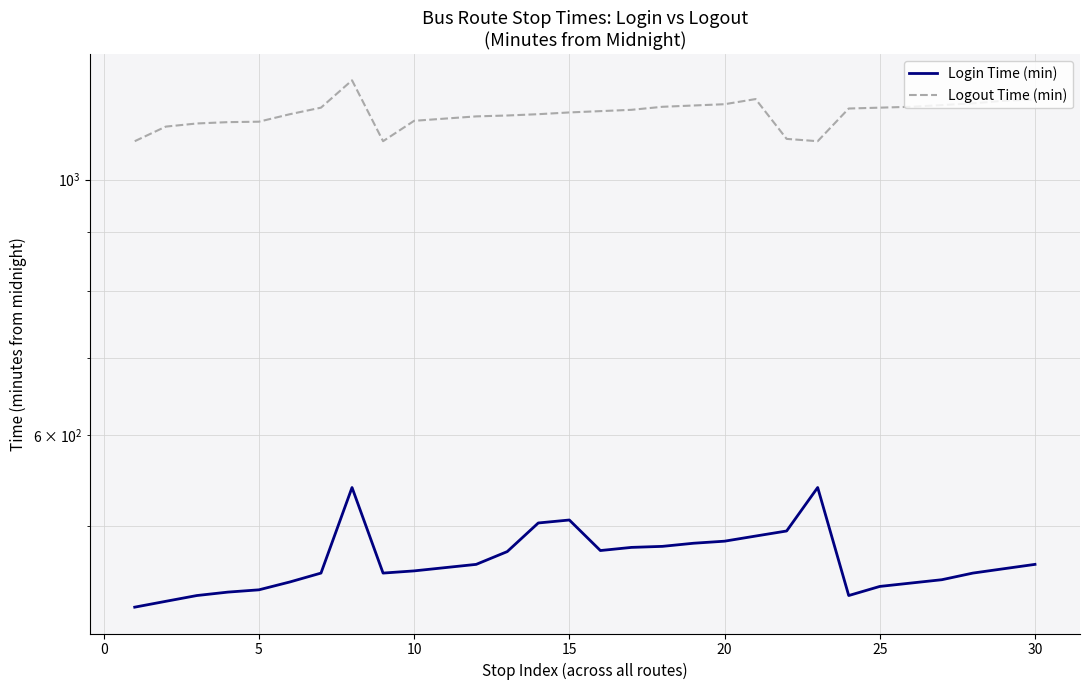

Between 19 and 0, which is larger?

19